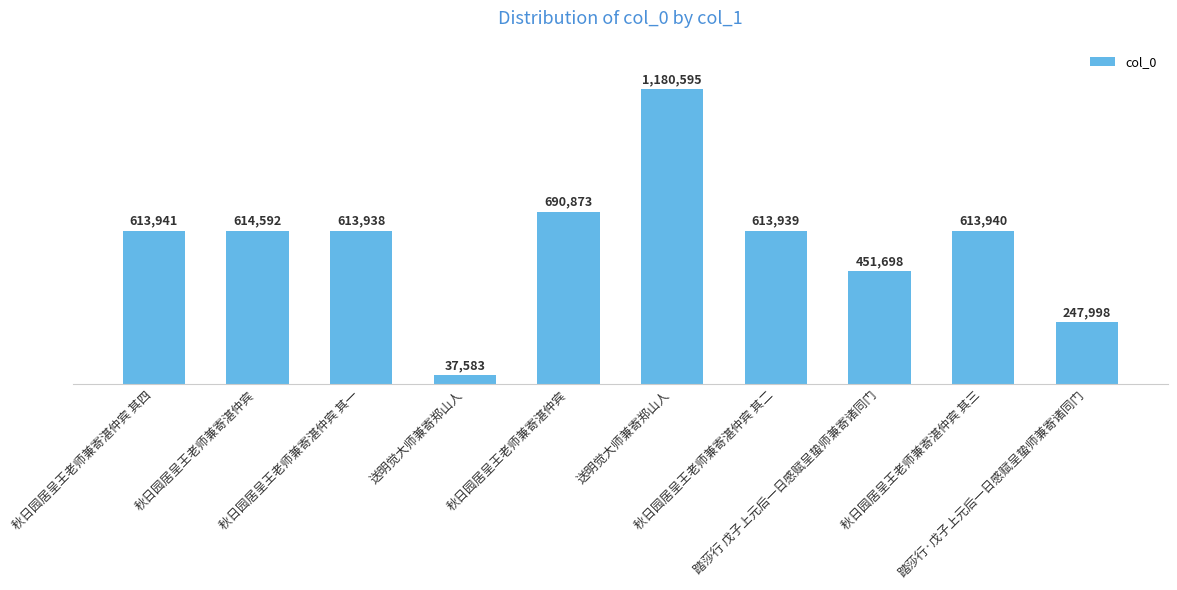

Reading right to left, what are all the values shown in this chart?

247998	613940	451698	613939	1180595	690873	37583	613938	614592	613941